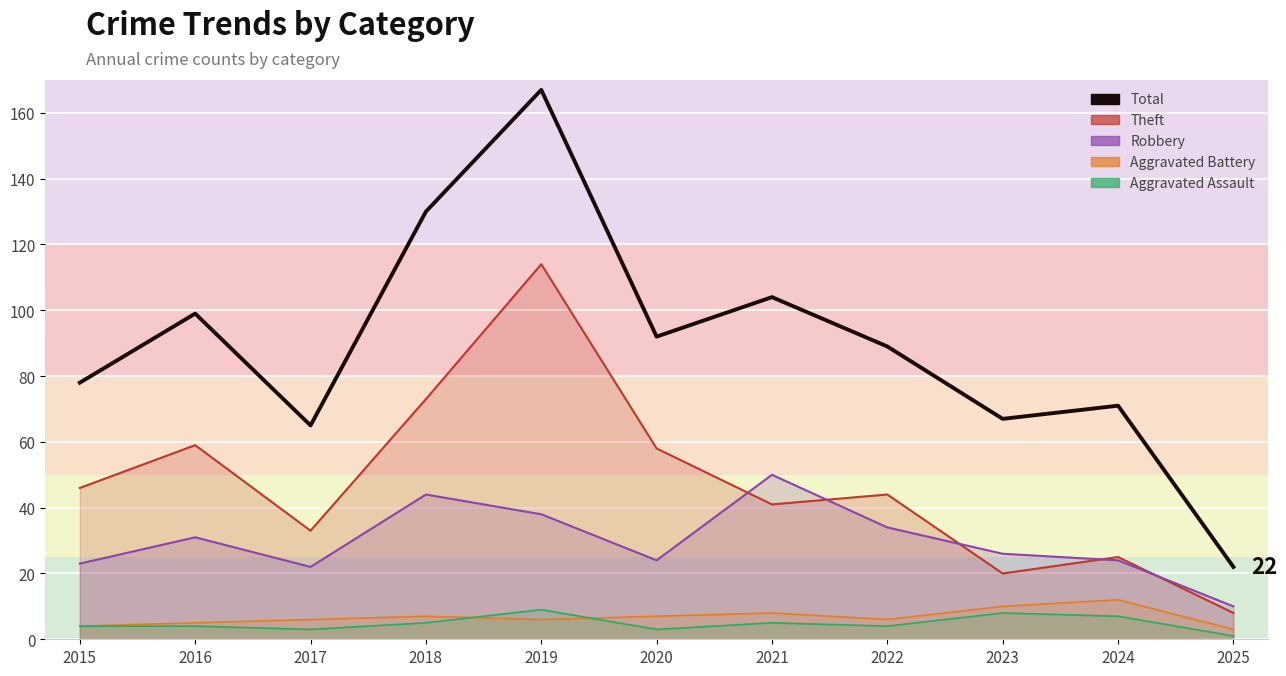

What is the ratio of the value at 2018 to the value at 2017?

2.0